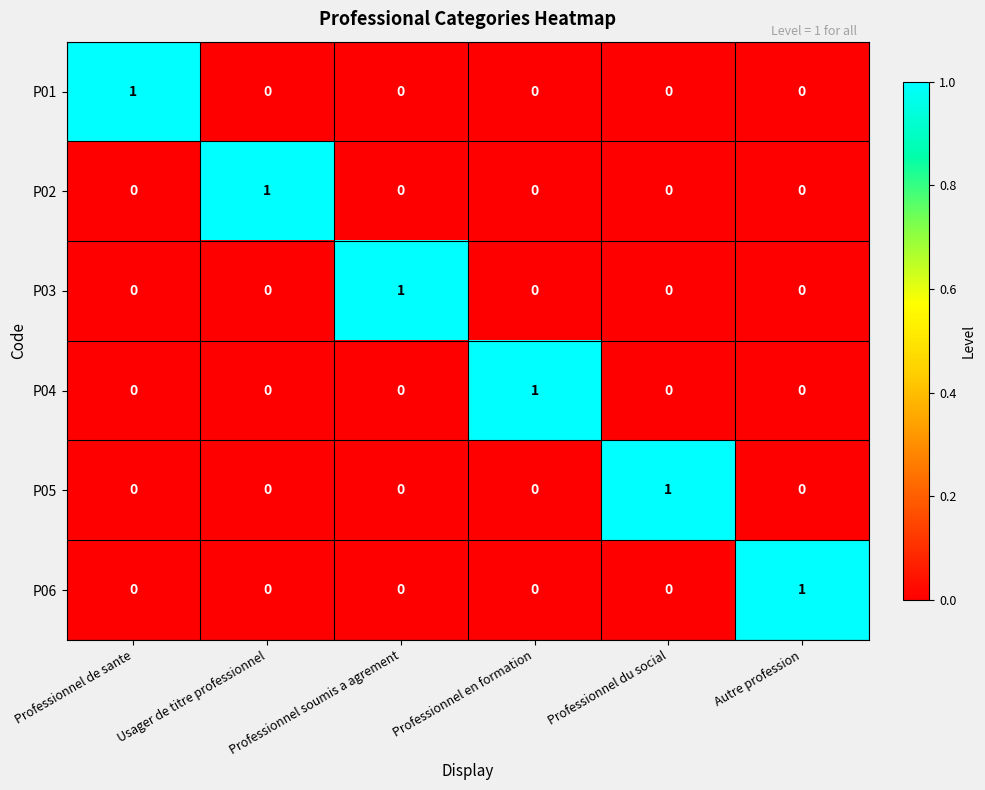

How many data points does each series have?

6